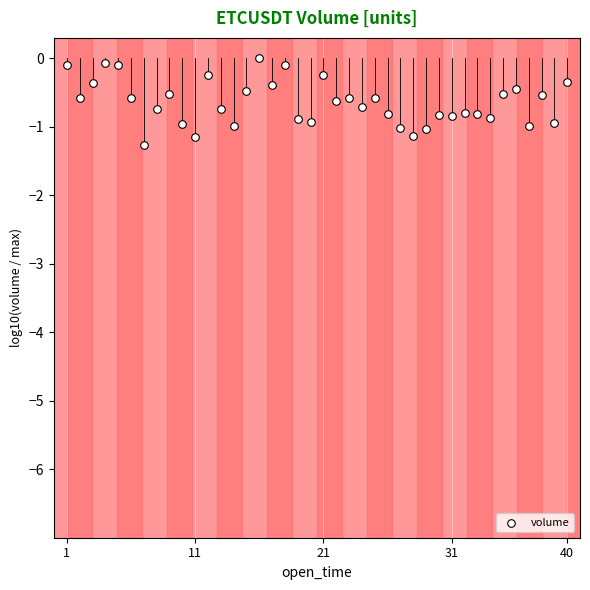

What is the range of X values (max minus min)?

2340000.0